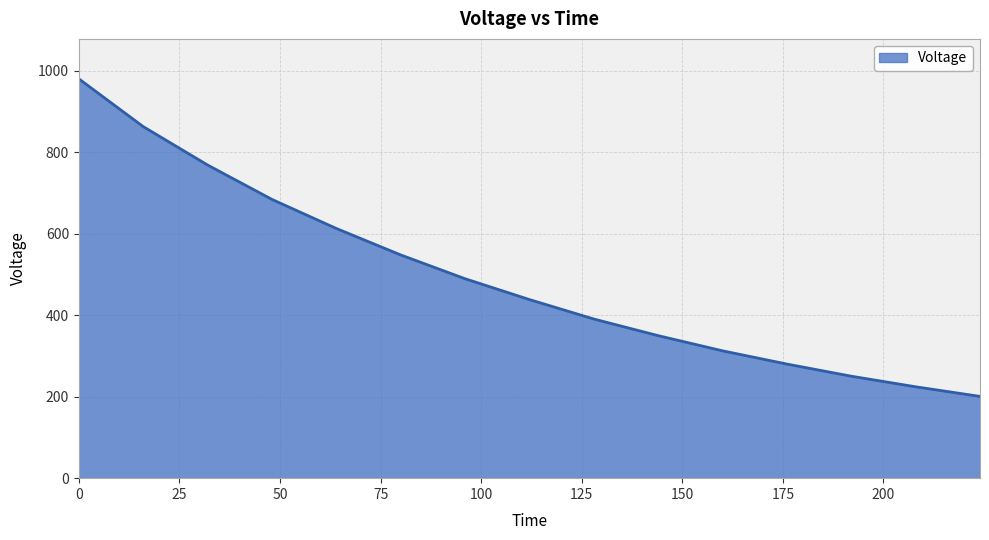

What is the difference between the maximum and minimum values?

780.0